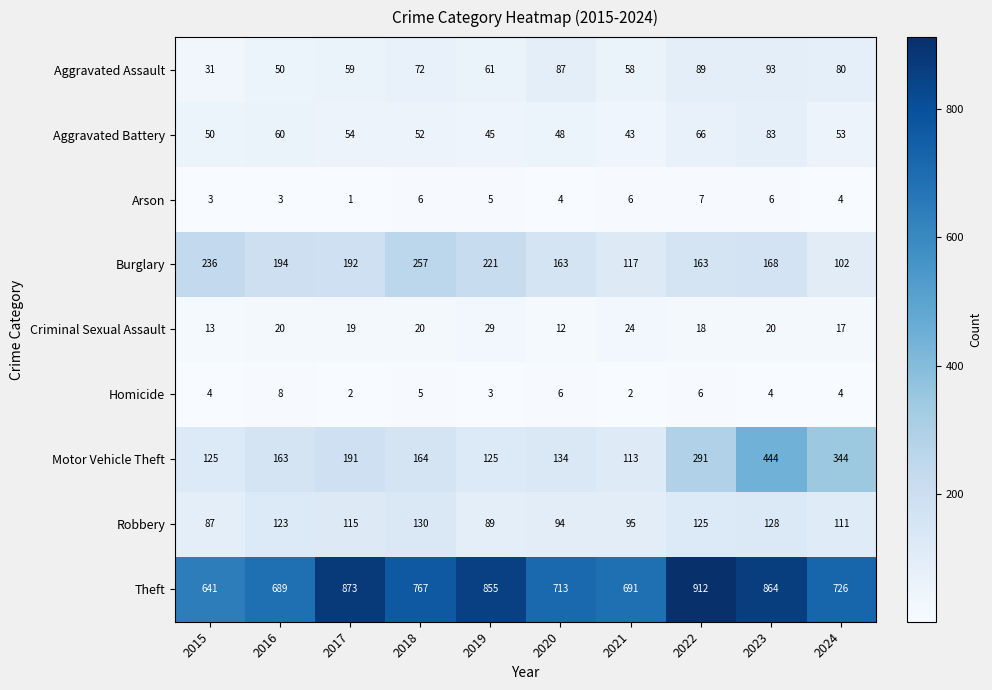

Which series has the widest spread of values?

Motor Vehicle Theft